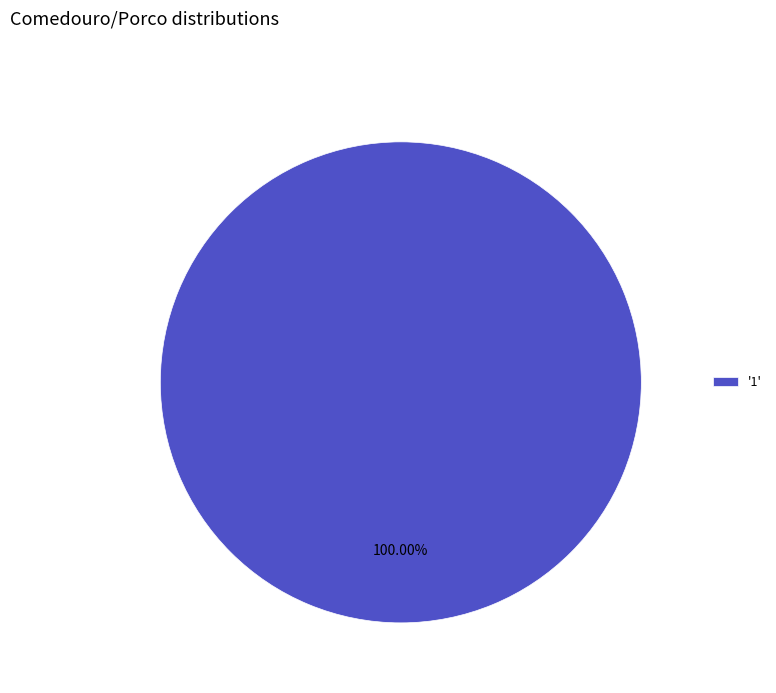

How many segments does this pie chart have?

1